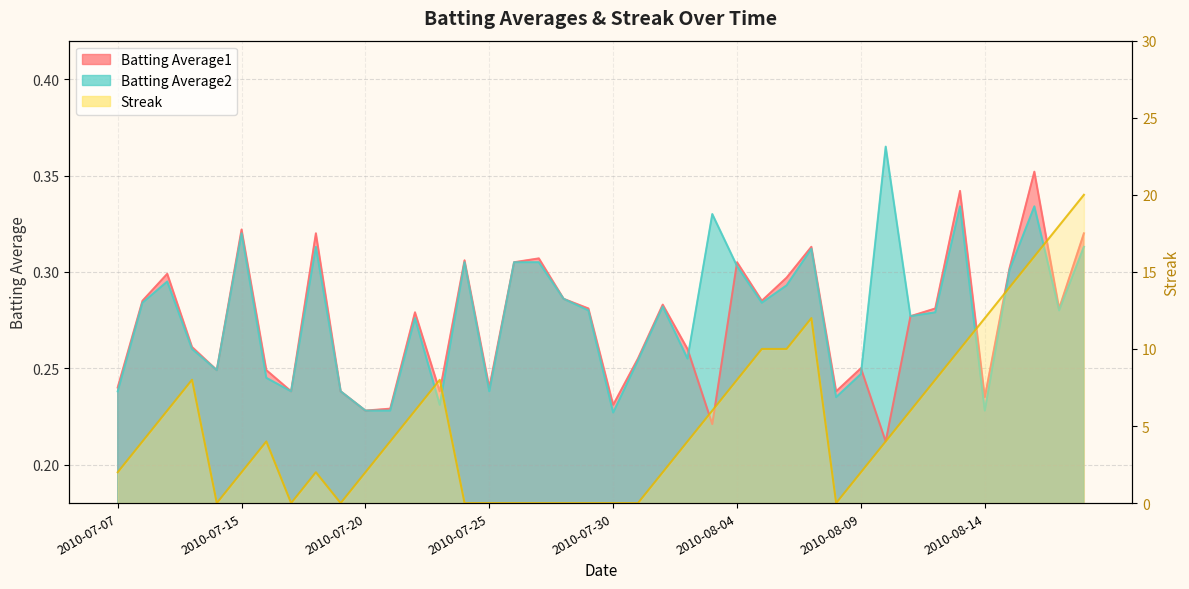

What is the average value of the Batting Average1 series?

0.3